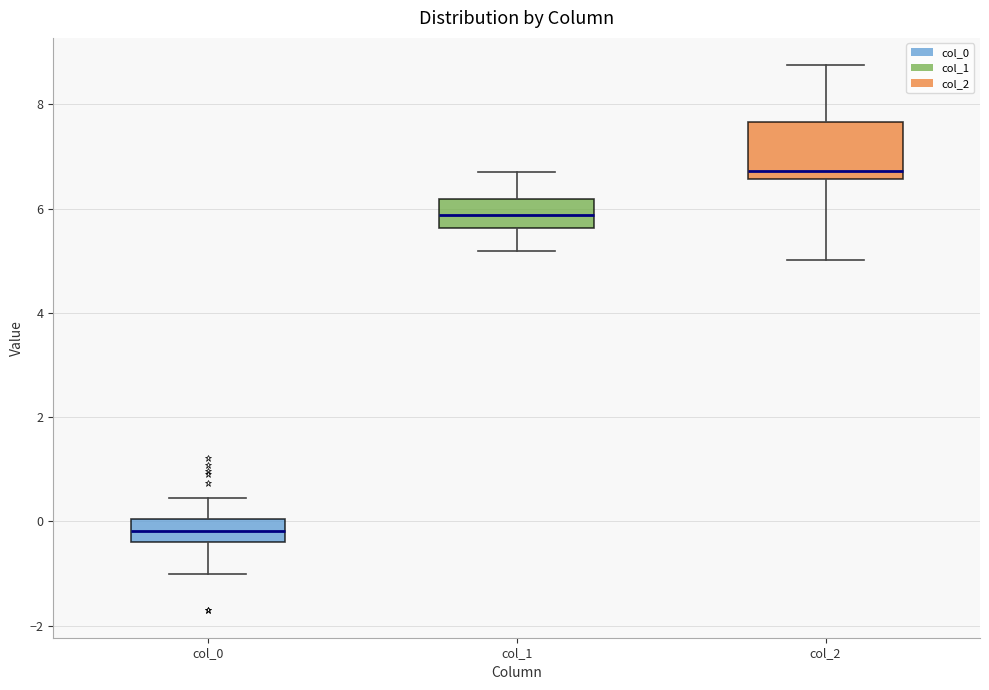

Comparing the boxes themselves (not the whiskers), which one is the tallest?

col_2